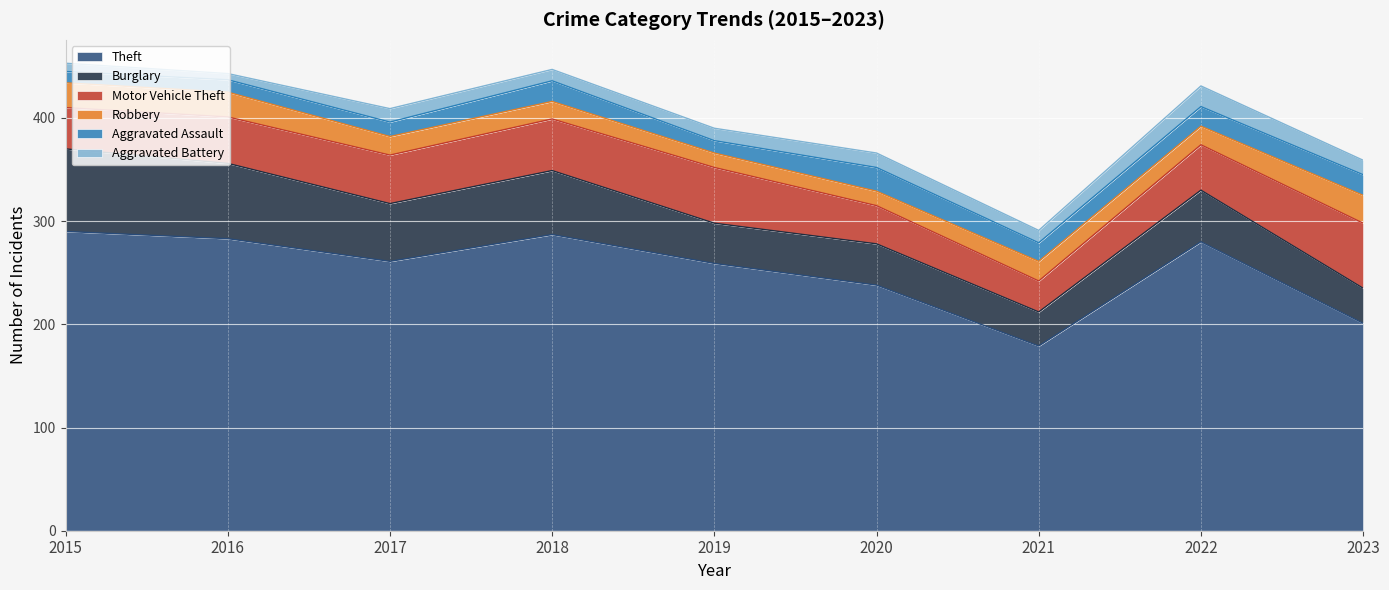

Between 2016 and 2019, which is larger?

2016